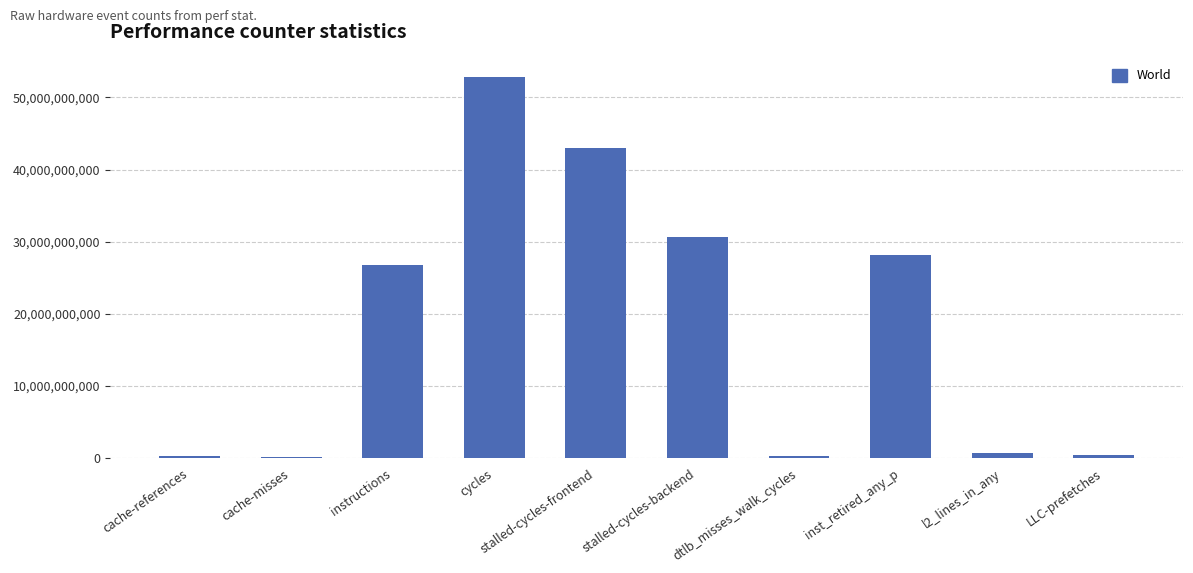

What is the label of the 10th bar from the left?

LLC-prefetches